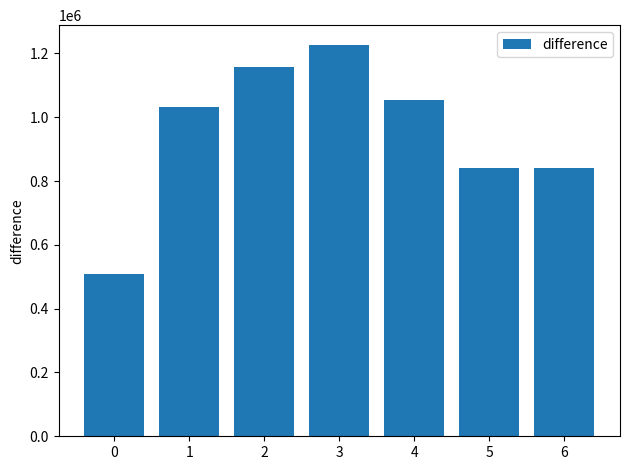

What is the value of the 1st bar from the left?

507891